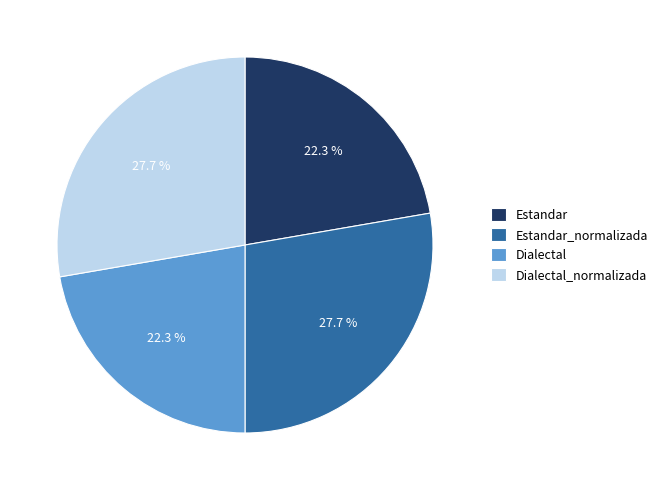

Count the number of slices in the pie.

4